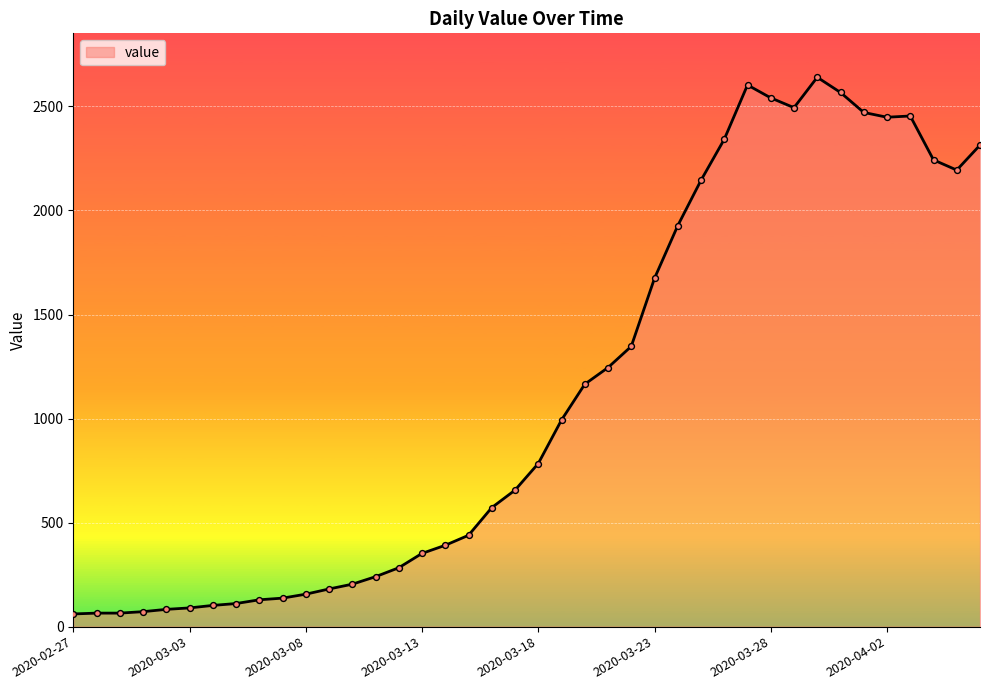

What is the difference between the maximum and minimum values?

2579